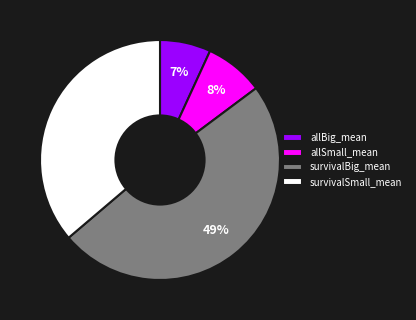

What is the largest slice in the pie chart?

survivalBig_mean